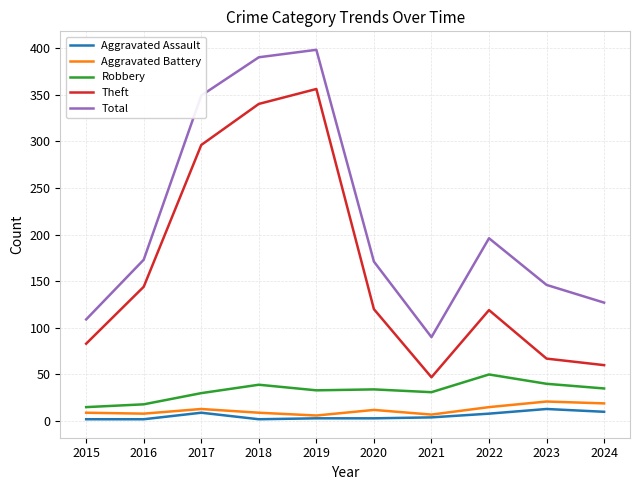

How many interior local valleys does the Theft series have?

1